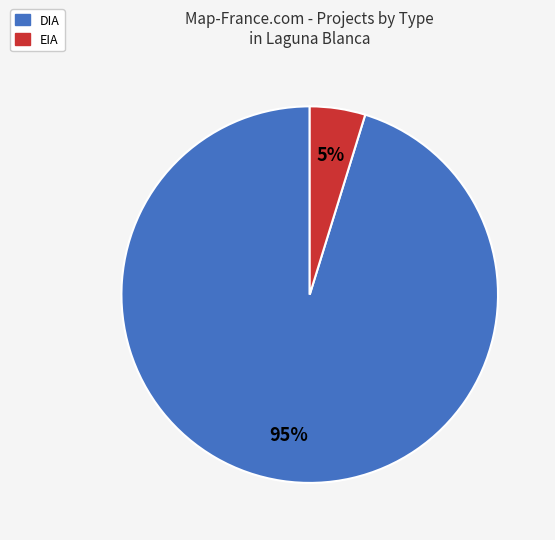

Combined, do DIA and EIA account for over 50%?

Yes